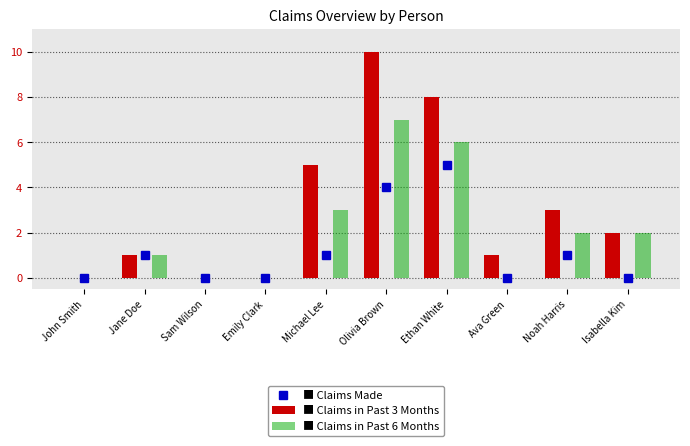

What is the difference between the highest and lowest values at Ethan White?

3